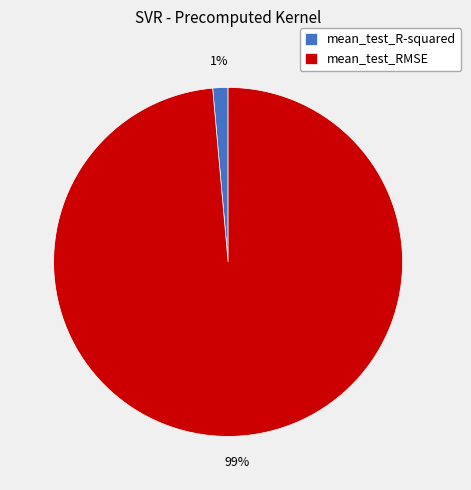

What is the largest slice in the pie chart?

mean_test_RMSE